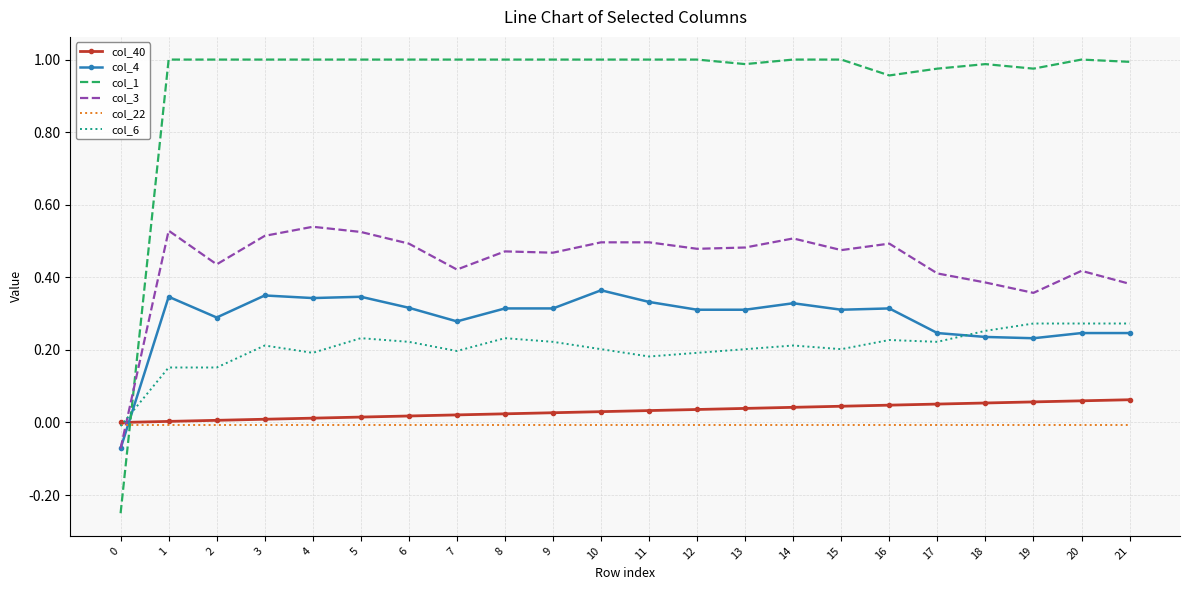

True or false: col_3 and col_40 intersect in this chart.

True